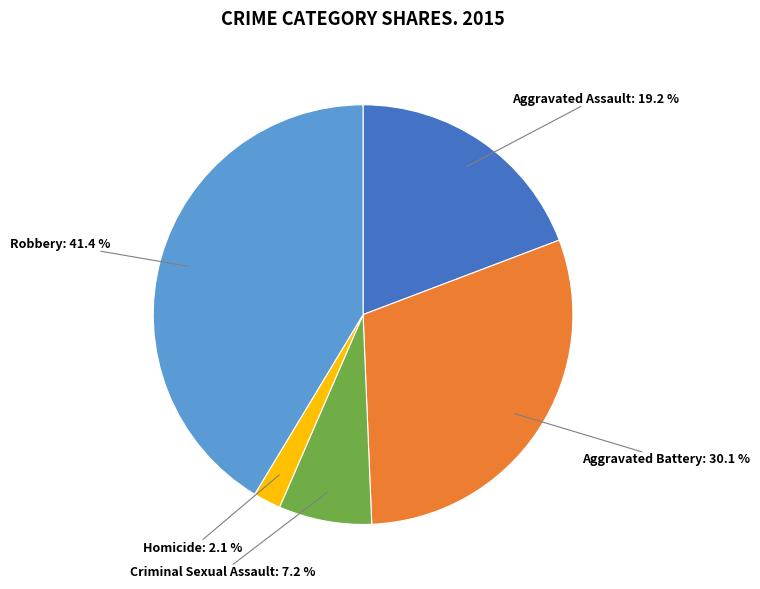

Approximately how many times larger is the value at Robbery compared to Aggravated Assault?

2.2